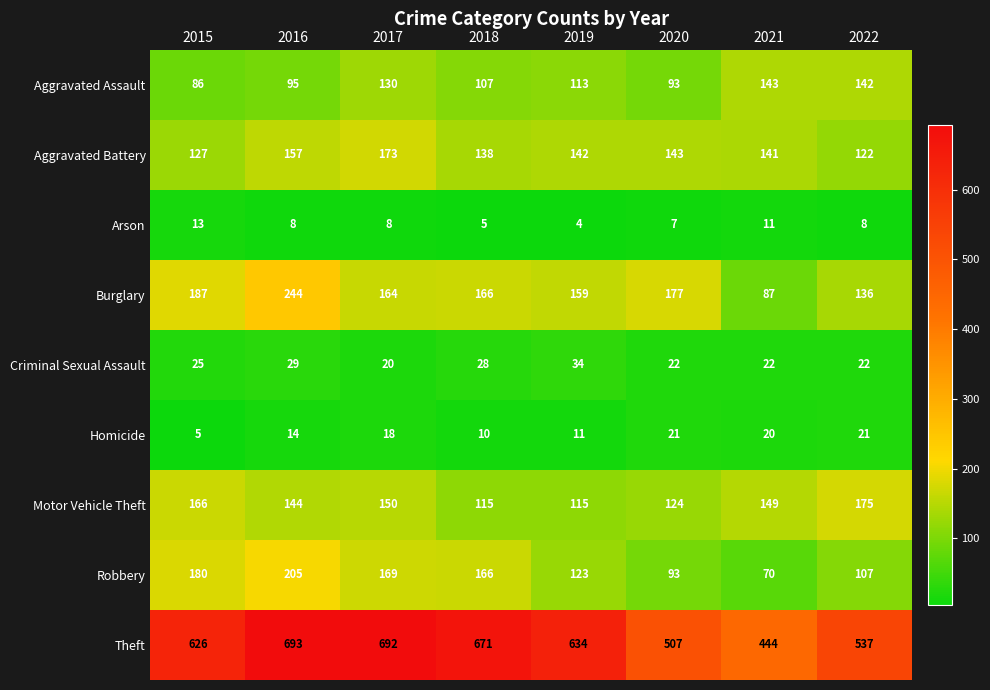

What is the sum of all Aggravated Assault values?

909